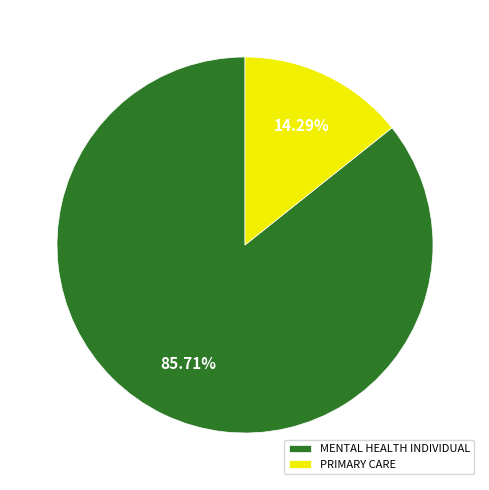

To the nearest percent, what is the combined percentage of MENTAL HEALTH INDIVIDUAL and PRIMARY CARE?

100%